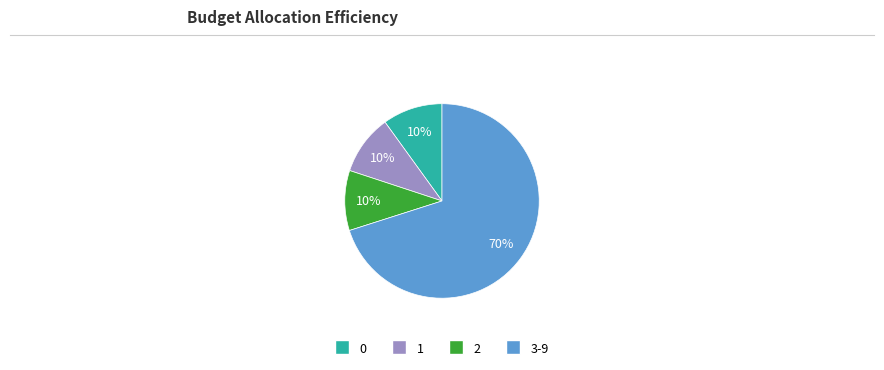

The 1 slice represents 10% of the pie. True or false?

True